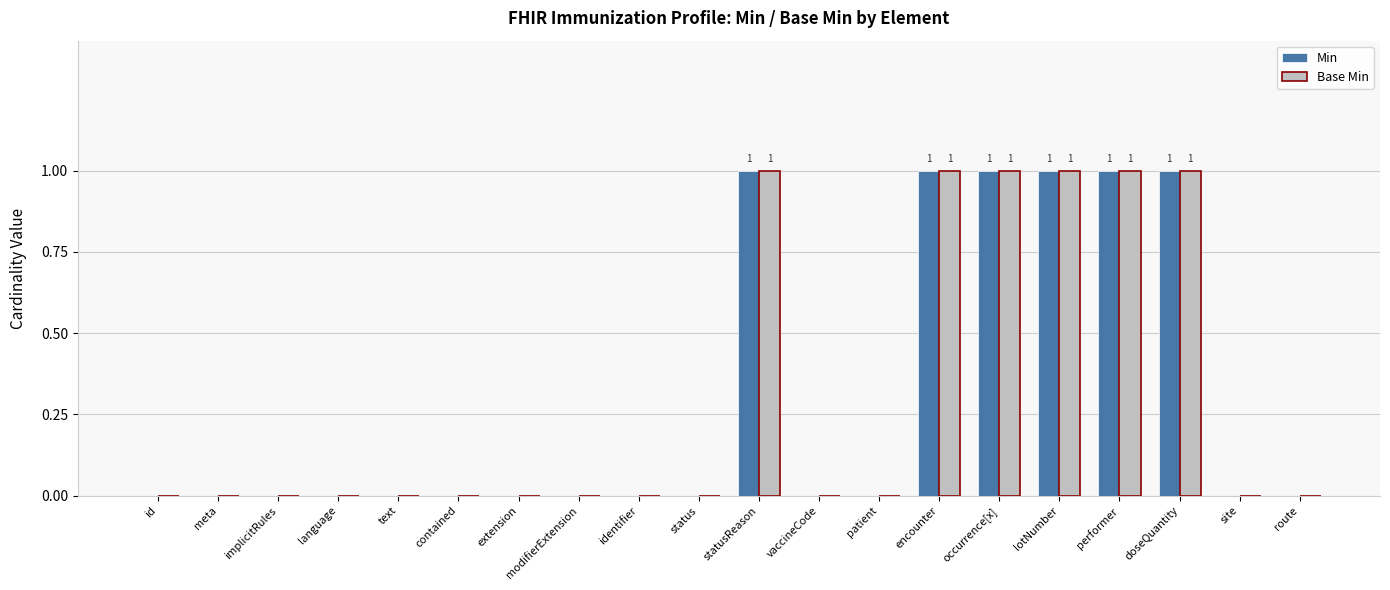

Are the bars grouped side by side (vs. stacked)?

Yes